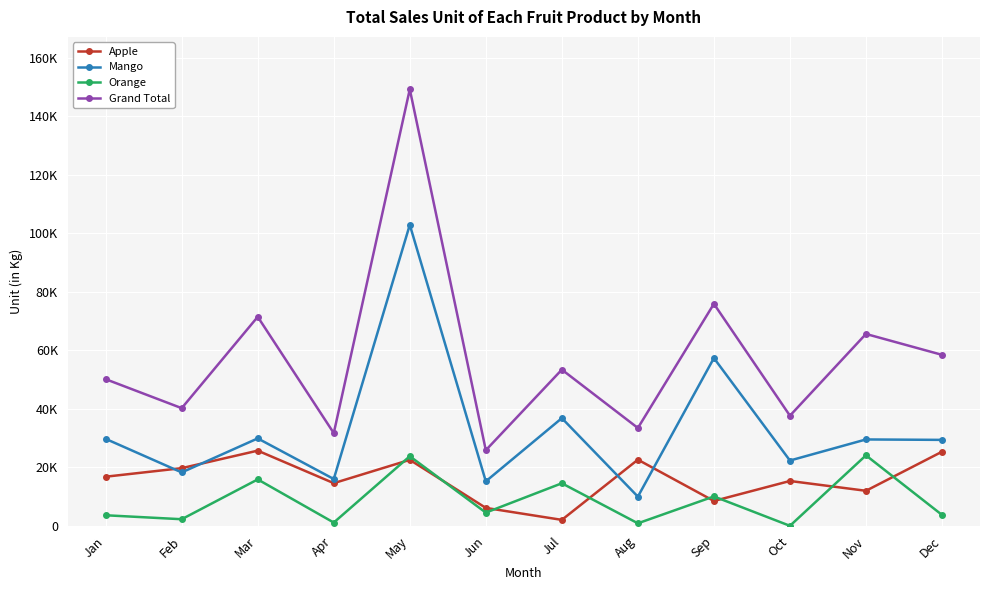

What is the highest value of the Grand Total series?

149252